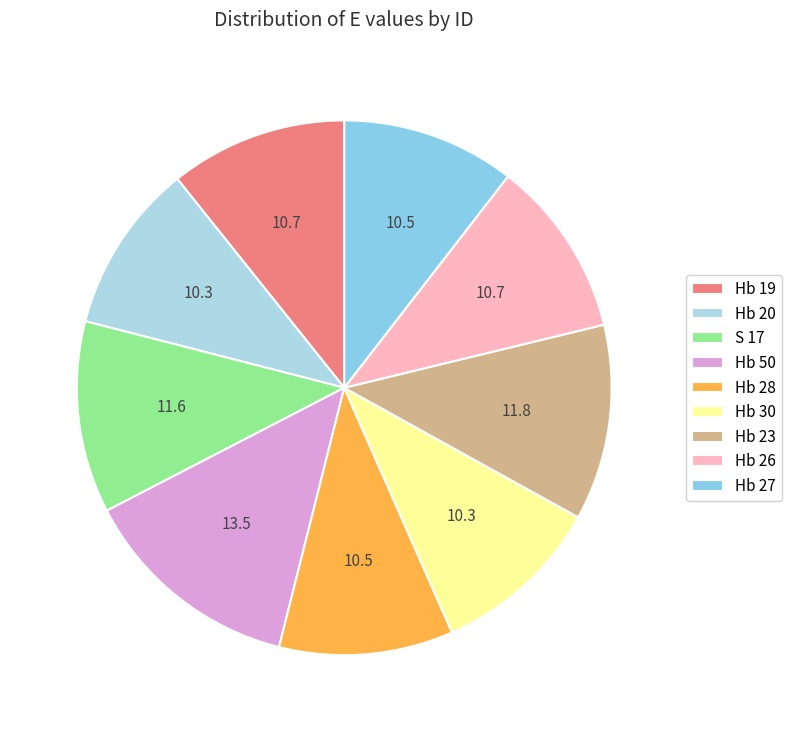

Combined, what portion of the pie is Hb 28 and Hb 19?

21.3%